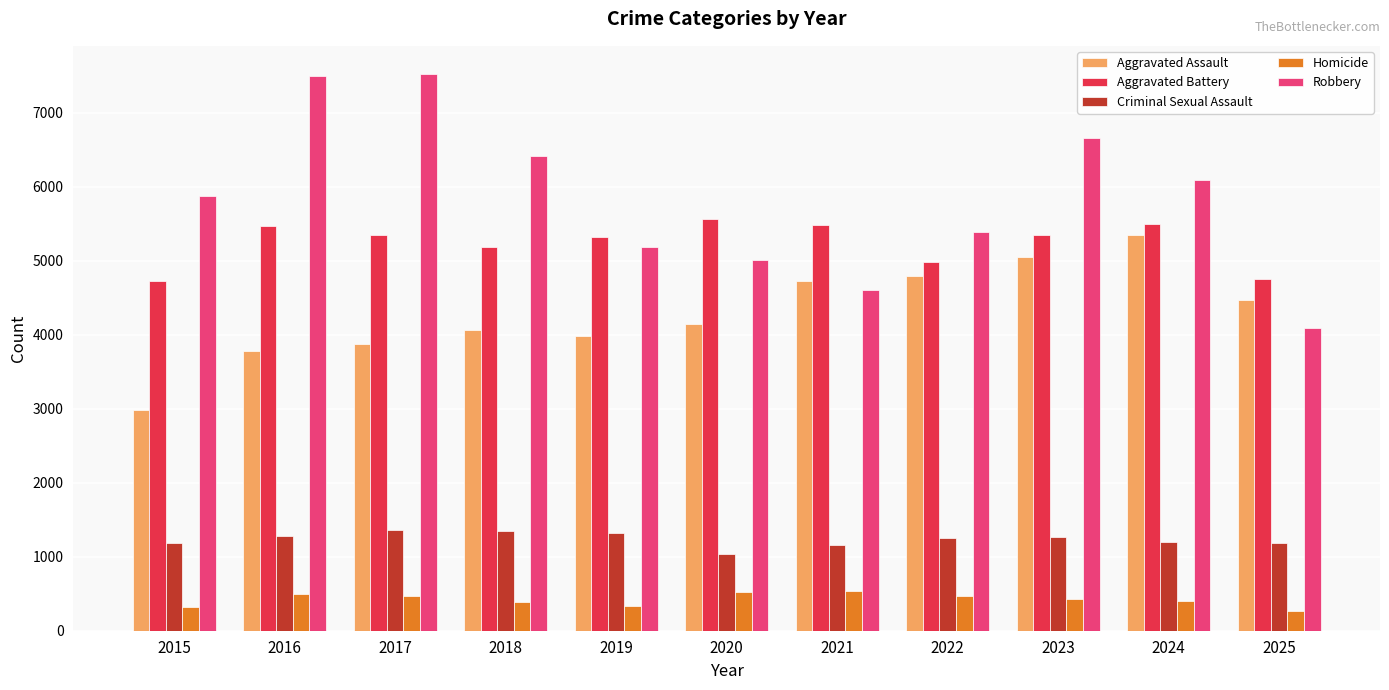

How many distinct data groups are displayed?

5